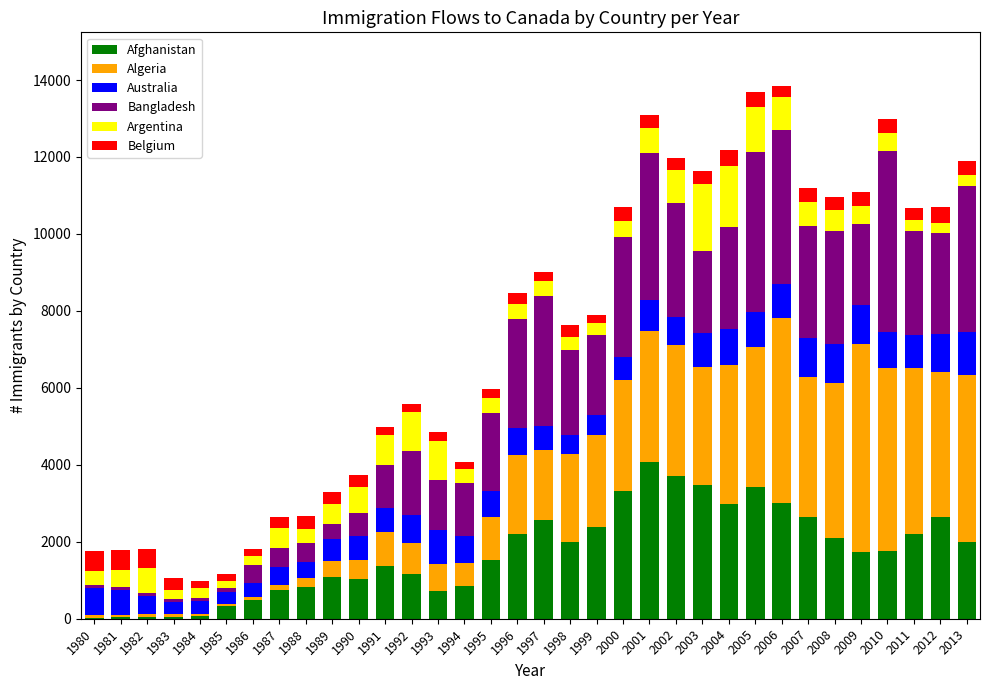

What is the highest value of the Afghanistan series?

4067